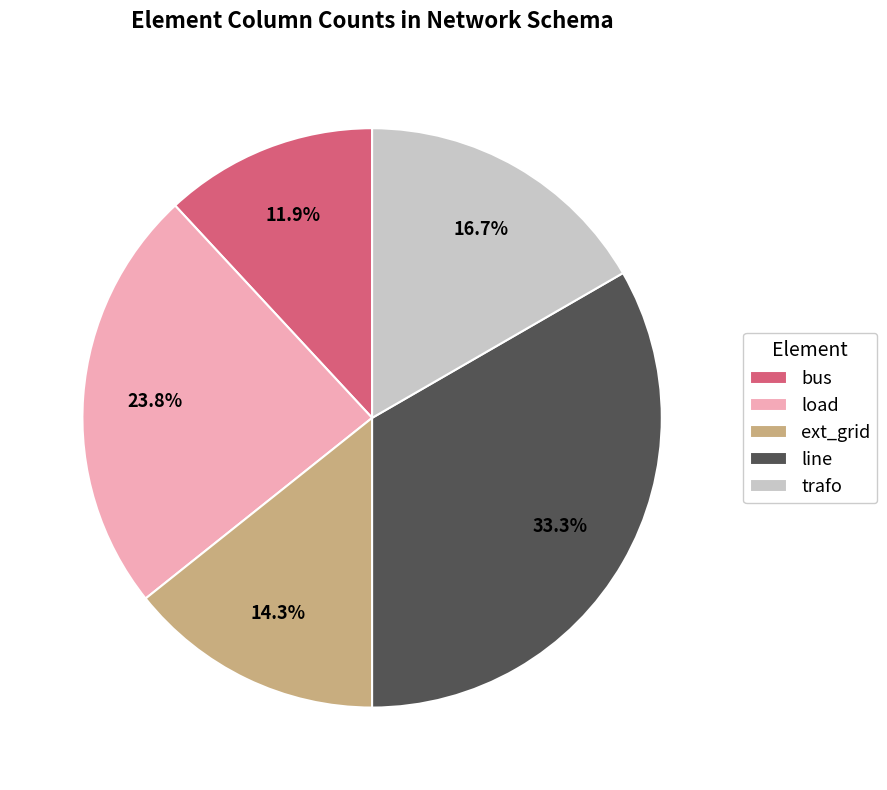

Which slice is the largest?

line